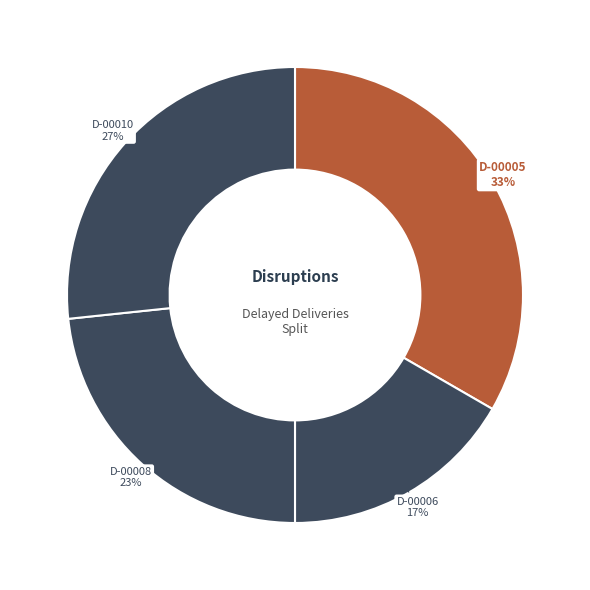

Count the number of slices in the pie.

4